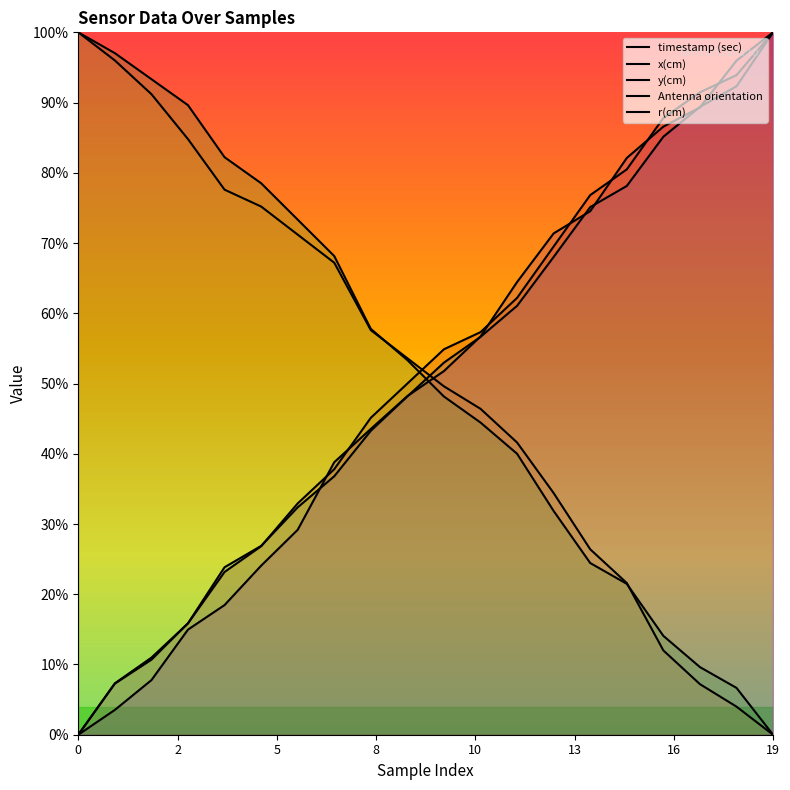

How many data points does each series have?

20